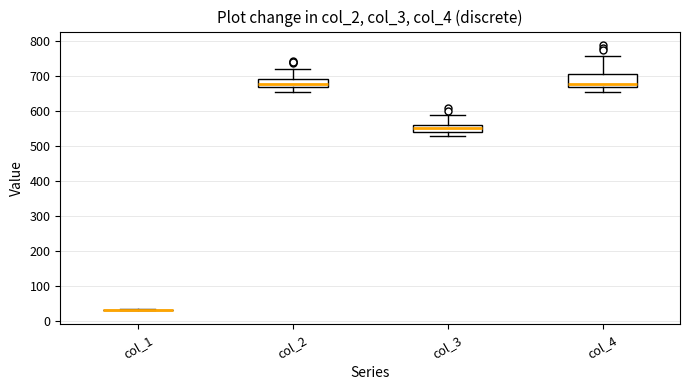

Reading left to right, transcribe this box plot: for each box, give where its median line is, the range the box spans, and where its two whiskers end, as read against the y-axis. The values are not printed on the chart, so give them approximately, as read against the axis.

col_1: box collapsed to a line at 30, whiskers 30 to 40
col_2: median 680, box 670 to 690, whiskers 660 to 720
col_3: median 550, box 540 to 560, whiskers 530 to 590
col_4: median 680, box 670 to 700, whiskers 650 to 760